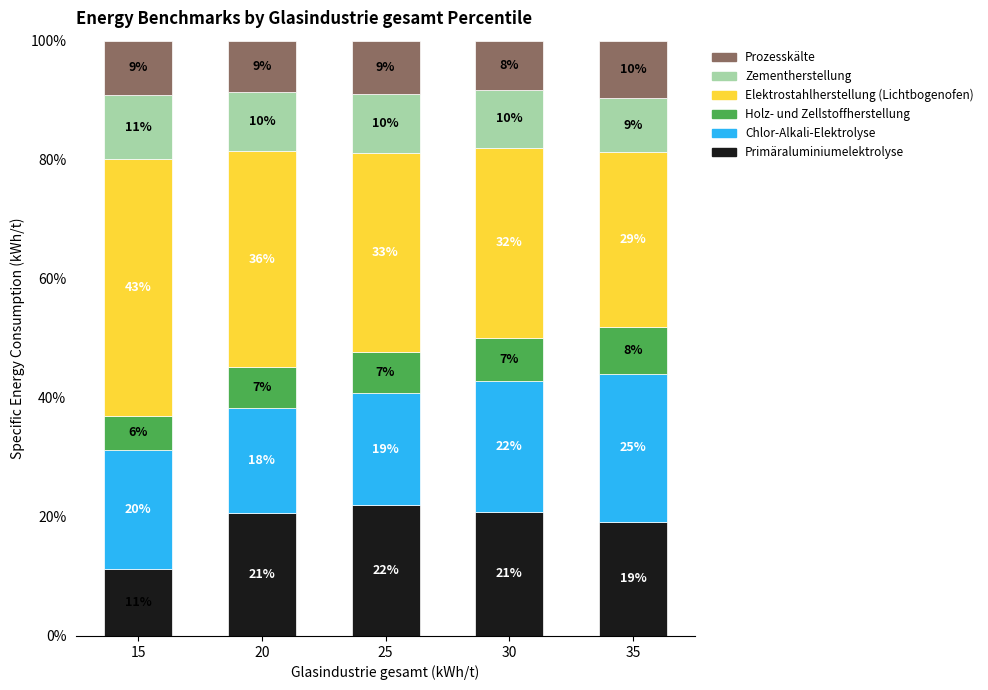

What is the total value across all series at 25?

100.0